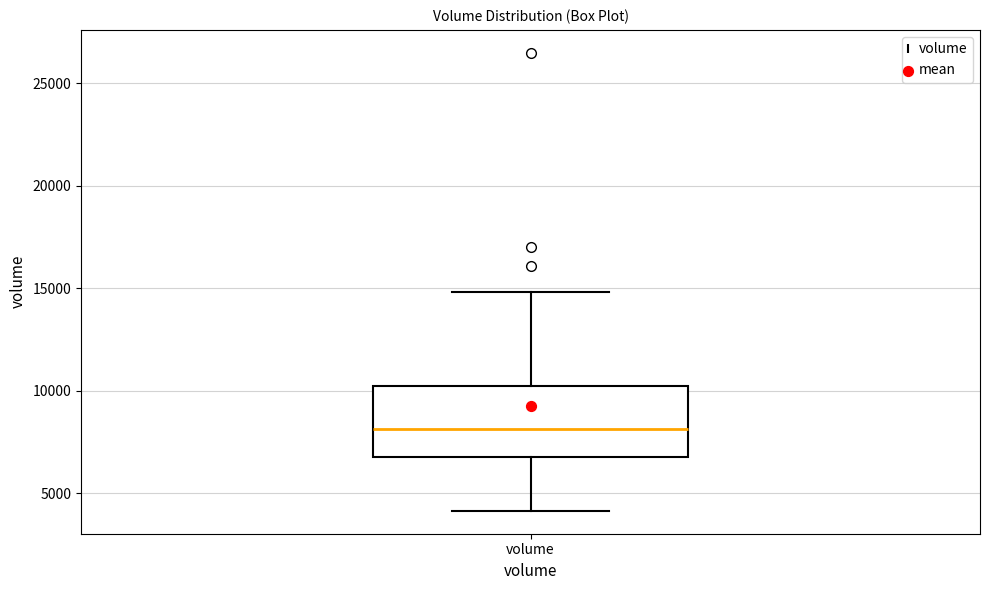

Transcribe this box plot: give where the median line is, the range the box spans, and where the two whiskers end, as read against the y-axis. The values are not printed on the chart, so give them approximately, as read against the axis.

median 8000, box 7000 to 10500, whiskers 4000 to 15000